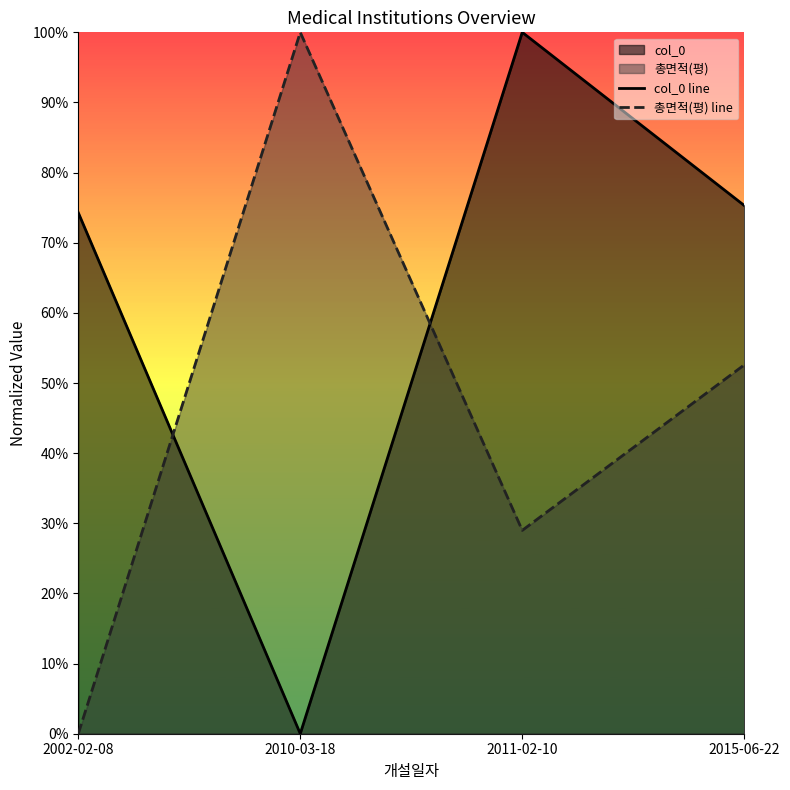

What is the difference between the maximum and minimum values in the col_0 line series?

1.0